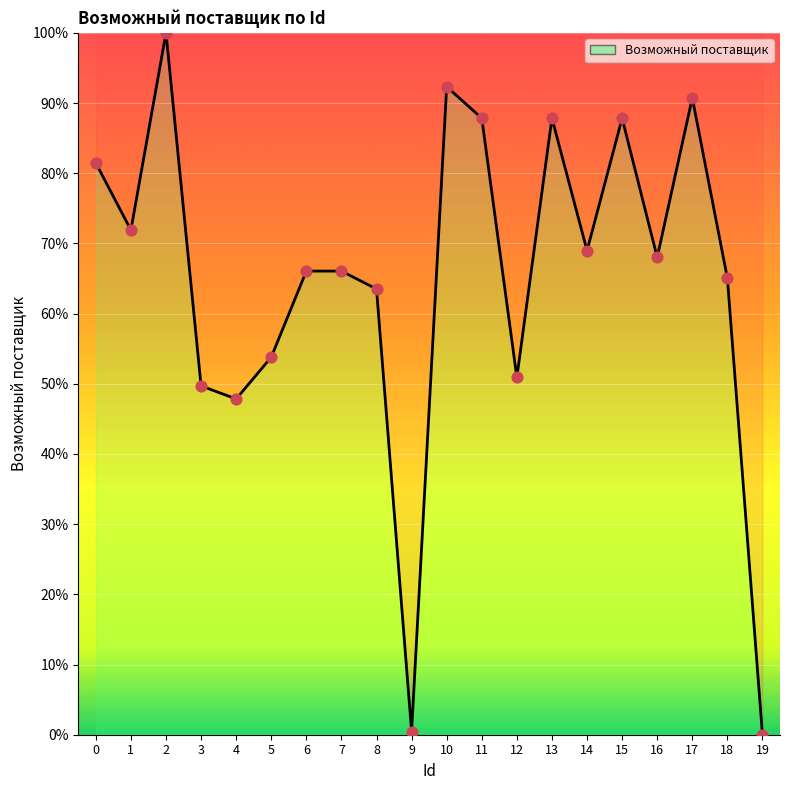

What is the ratio of the value at 4 to the value at 1?

0.7